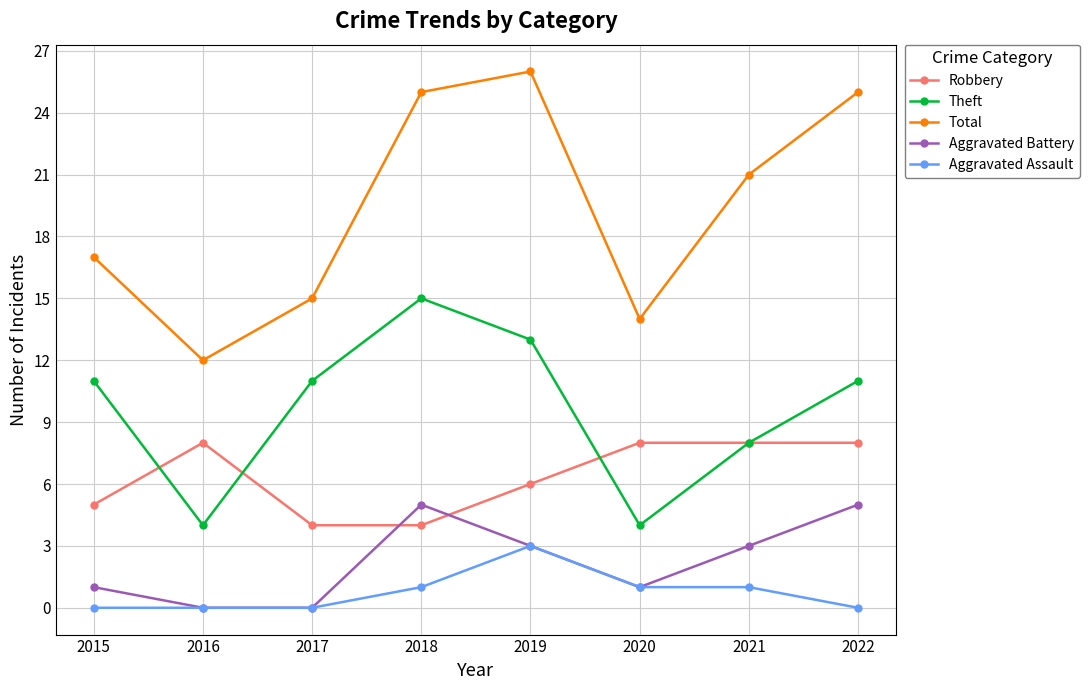

Reading right to left, what are all the values shown in this chart?

Robbery: 2022=8	2021=8	2020=8	2019=6	2018=4	2017=4	2016=8	2015=5
Theft: 2022=11	2021=8	2020=4	2019=13	2018=15	2017=11	2016=4	2015=11
Total: 2022=25	2021=21	2020=14	2019=26	2018=25	2017=15	2016=12	2015=17
Aggravated Battery: 2022=5	2021=3	2020=1	2019=3	2018=5	2017=0	2016=0	2015=1
Aggravated Assault: 2022=0	2021=1	2020=1	2019=3	2018=1	2017=0	2016=0	2015=0